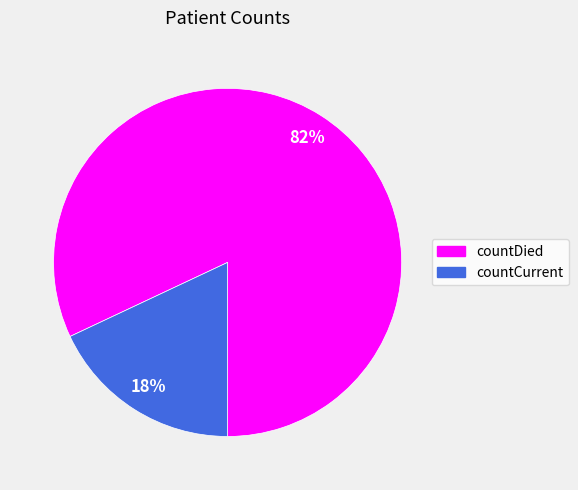

Combined, do countDied and countCurrent account for over 50%?

Yes